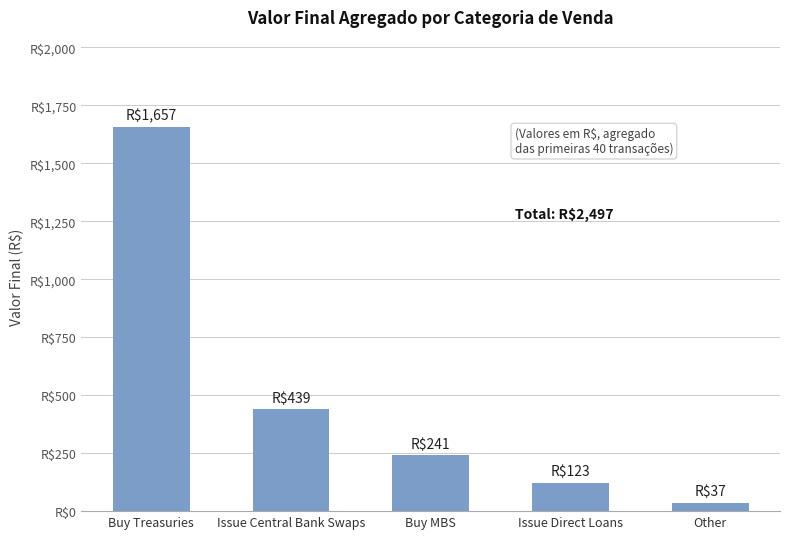

Reading left to right, list all the values displayed in this chart.

Buy Treasuries=1657	Issue Central Bank Swaps=439	Buy MBS=241	Issue Direct Loans=123	Other=37